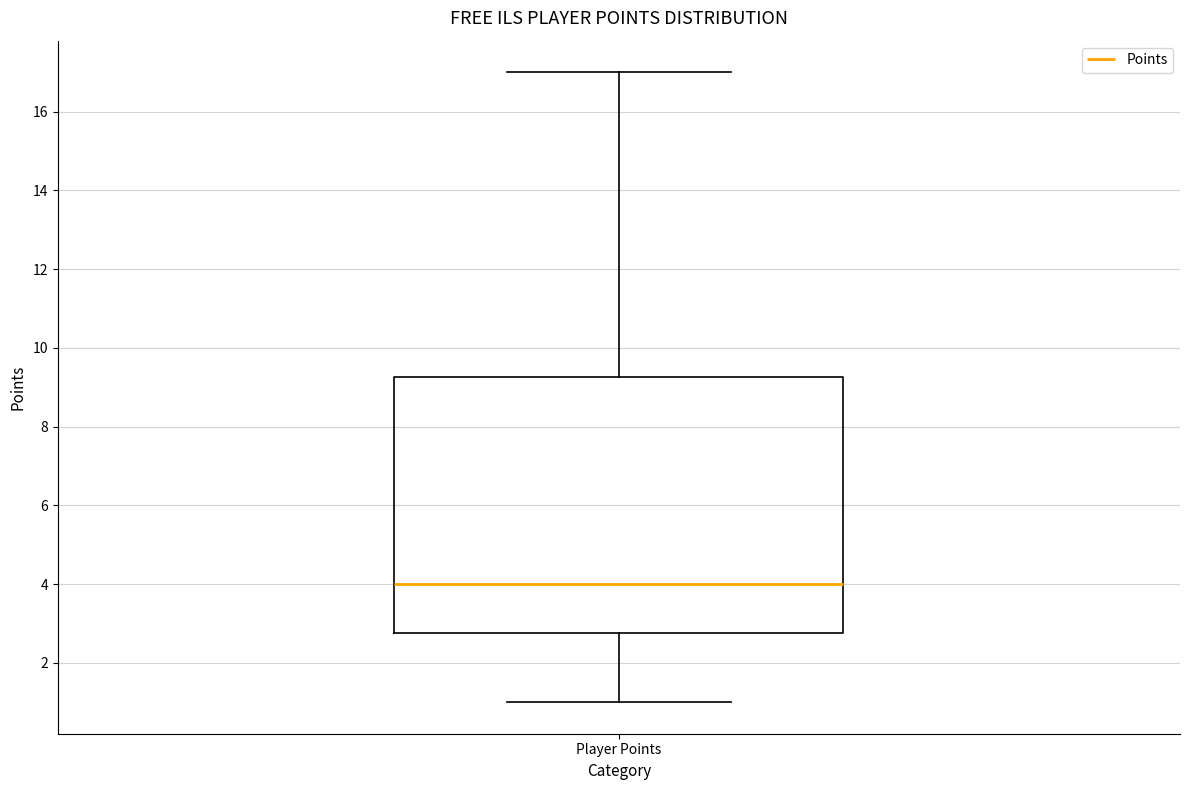

Read this box plot against the y-axis: the position of the median line, the range covered by the box, and the ends of both whiskers. The values are not printed on the chart, so give them approximately, as read against the axis.

median 4.0, box 2.8 to 9.2, whiskers 1.0 to 17.0